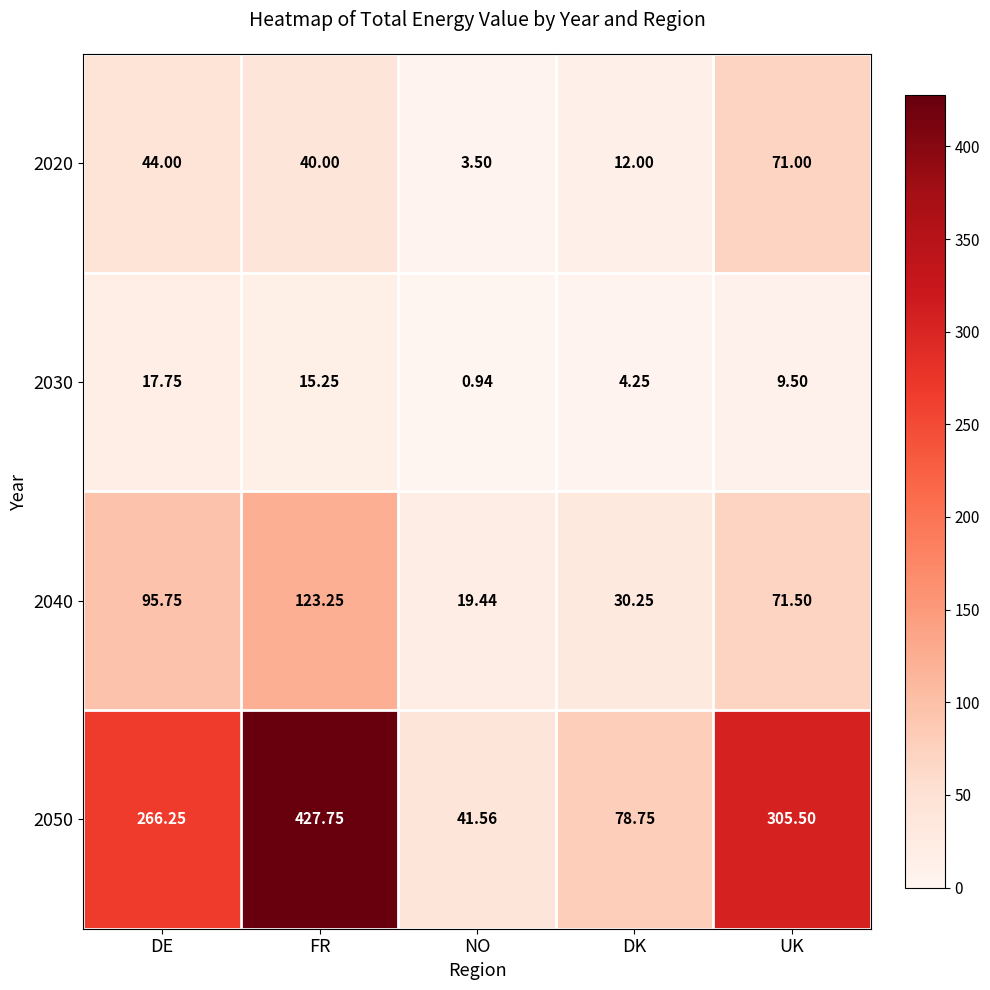

At which category is the sum across all series the highest?

FR